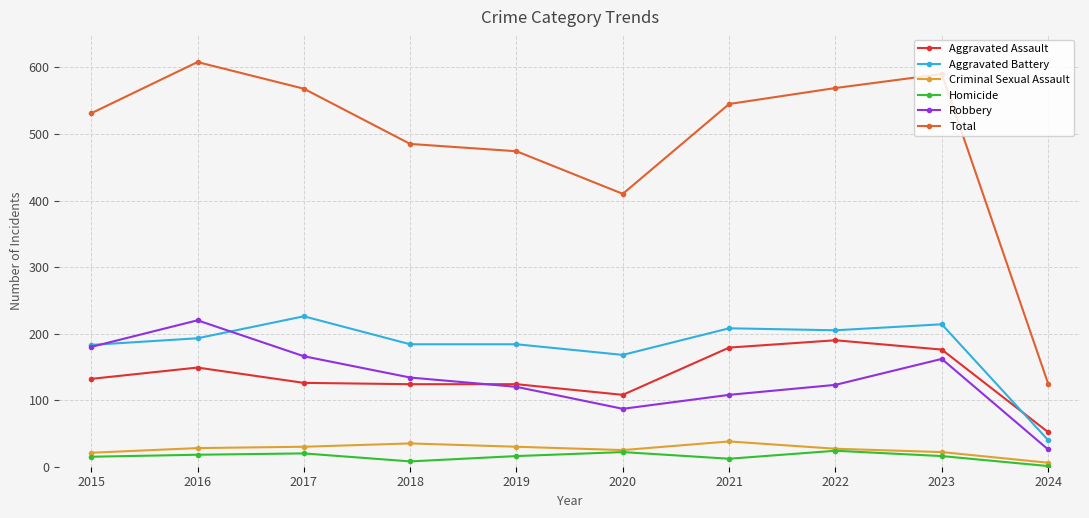

Where is the first local maximum for Aggravated Battery?

2017